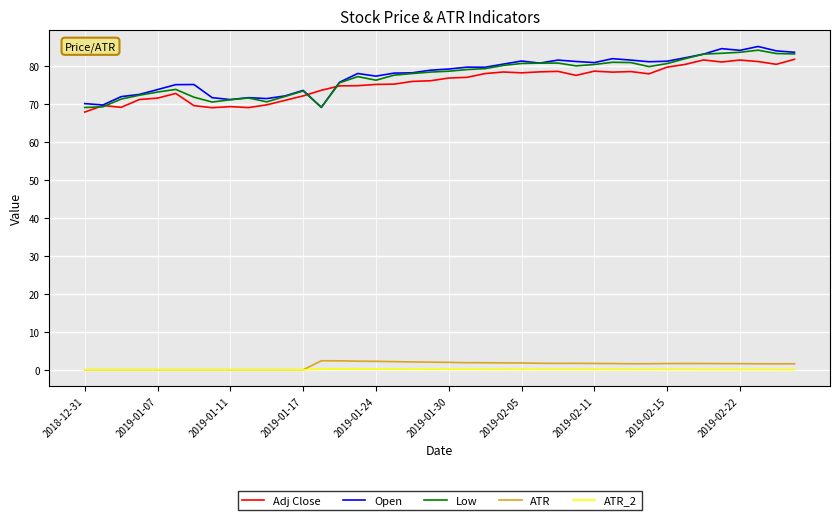

What is the minimum value for Adj Close?

67.8